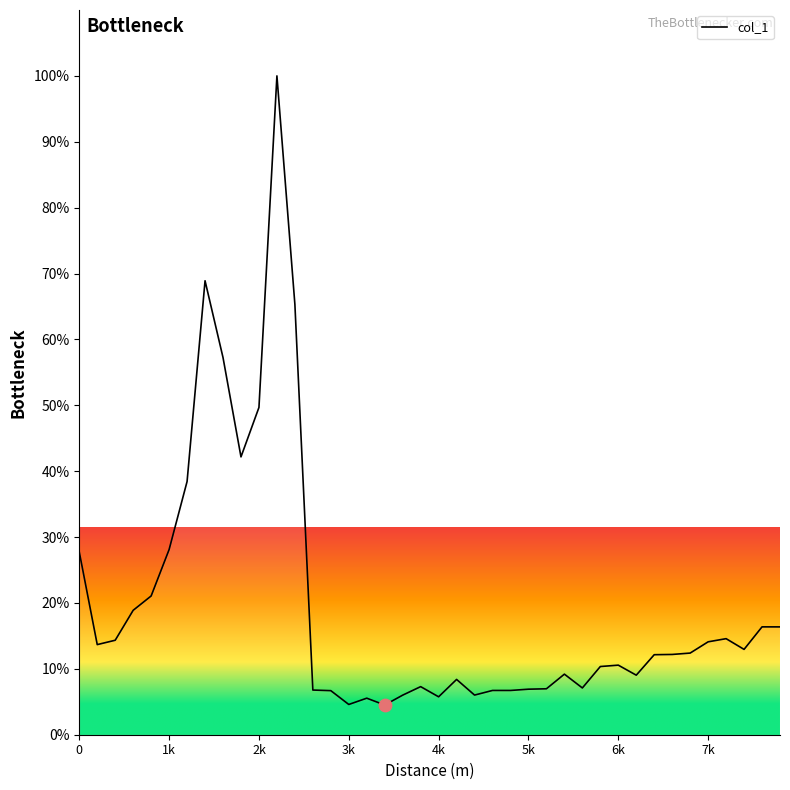

What is the maximum value shown in the chart?

100.0